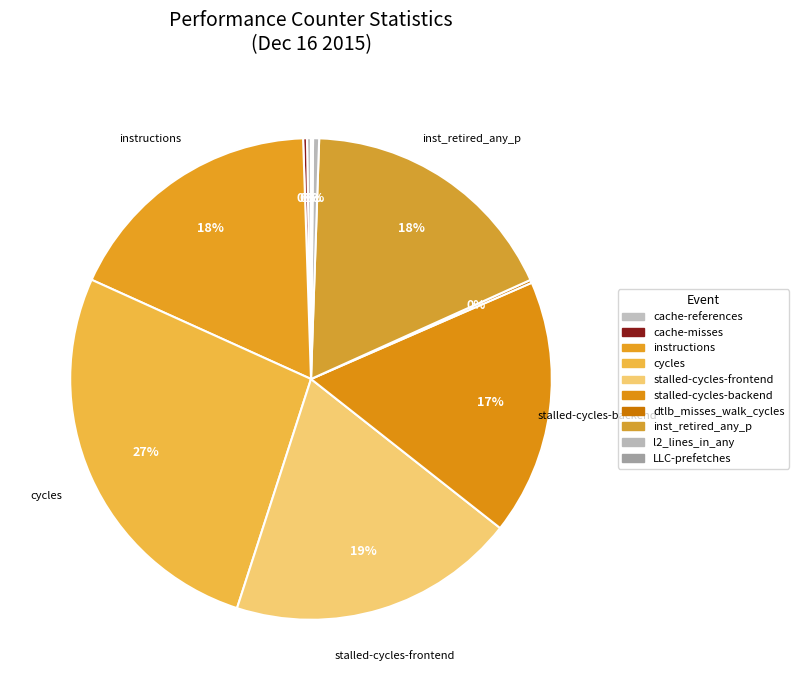

To the nearest percent, what is the combined percentage of cache-references and inst_retired_any_p?

18%